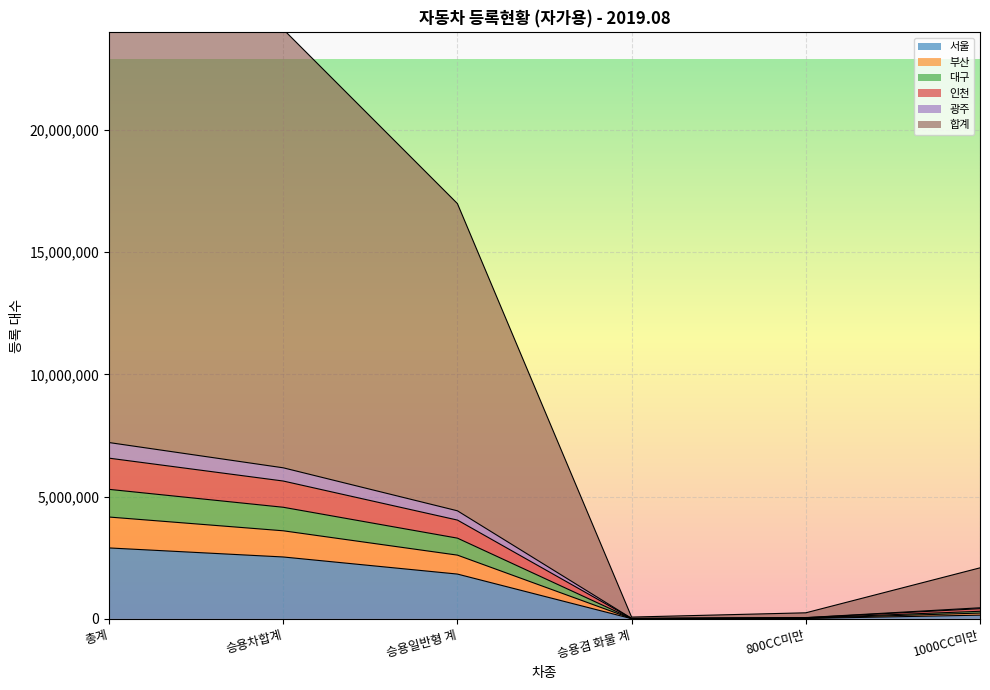

What is the approximate value of 서울 at 승용차합계?

2531727